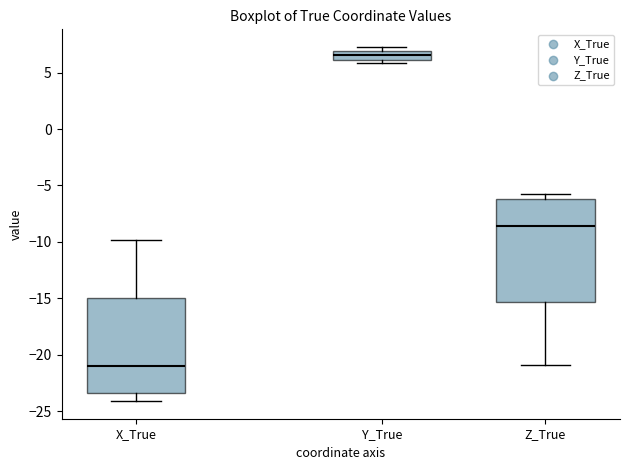

Reading left to right, transcribe this box plot: for each box, give where its median line is, the range the box spans, and where its two whiskers end, as read against the y-axis. The values are not printed on the chart, so give them approximately, as read against the axis.

X_True: median -21.0, box -23.5 to -15.0, whiskers -24.0 to -10.0
Y_True: median 6.5, box 6.0 to 7.0, whiskers 6.0 (just below the box's lower edge) to 7.5
Z_True: median -8.5, box -15.5 to -6.0, whiskers -21.0 to -5.5